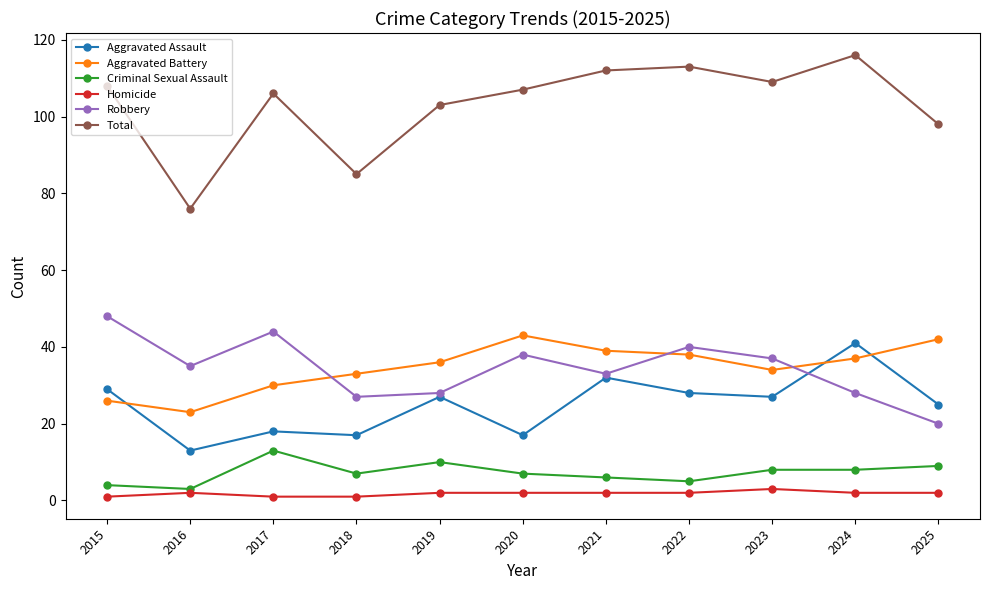

Reading right to left, what are all the values shown in this chart?

Aggravated Assault: 2025=25	2024=41	2023=27	2022=28	2021=32	2020=17	2019=27	2018=17	2017=18	2016=13	2015=29
Aggravated Battery: 2025=42	2024=37	2023=34	2022=38	2021=39	2020=43	2019=36	2018=33	2017=30	2016=23	2015=26
Criminal Sexual Assault: 2025=9	2024=8	2023=8	2022=5	2021=6	2020=7	2019=10	2018=7	2017=13	2016=3	2015=4
Homicide: 2025=2	2024=2	2023=3	2022=2	2021=2	2020=2	2019=2	2018=1	2017=1	2016=2	2015=1
Robbery: 2025=20	2024=28	2023=37	2022=40	2021=33	2020=38	2019=28	2018=27	2017=44	2016=35	2015=48
Total: 2025=98	2024=116	2023=109	2022=113	2021=112	2020=107	2019=103	2018=85	2017=106	2016=76	2015=108